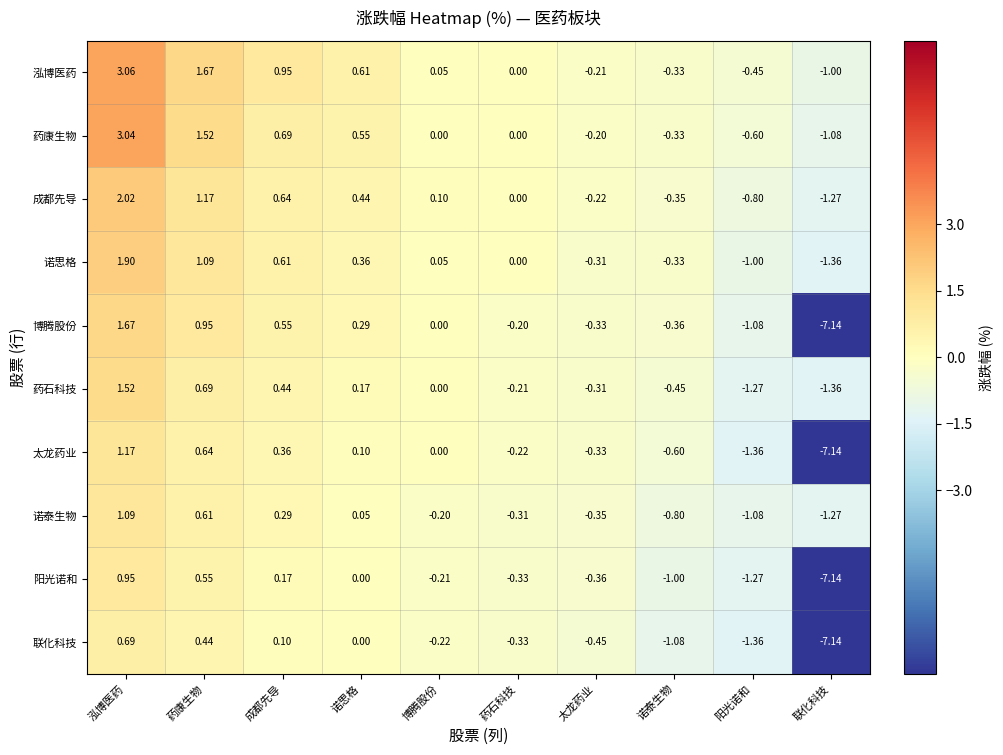

Where is 阳光诺和 nearest to the value -3?

阳光诺和